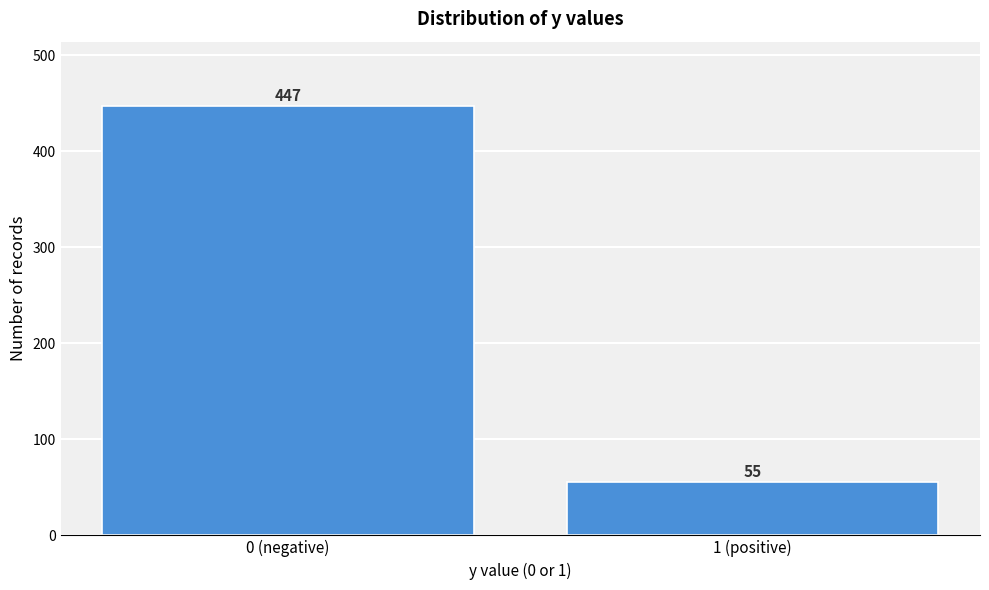

Reading right to left, extract all data points from this chart.

55	447